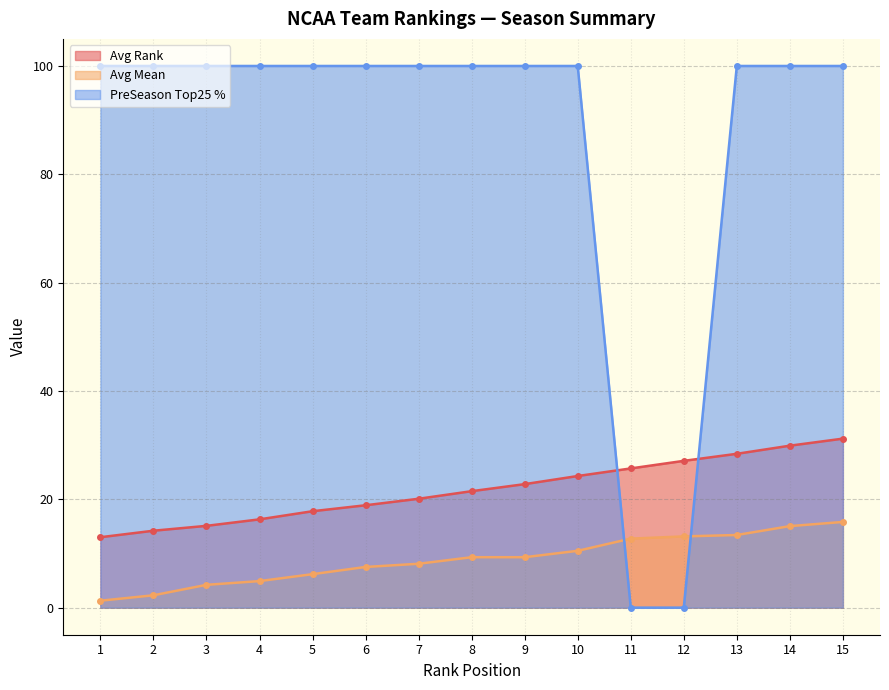

Rank the series at 1 from highest to lowest value.

PreSeason Top25 %, Avg Rank, Avg Mean